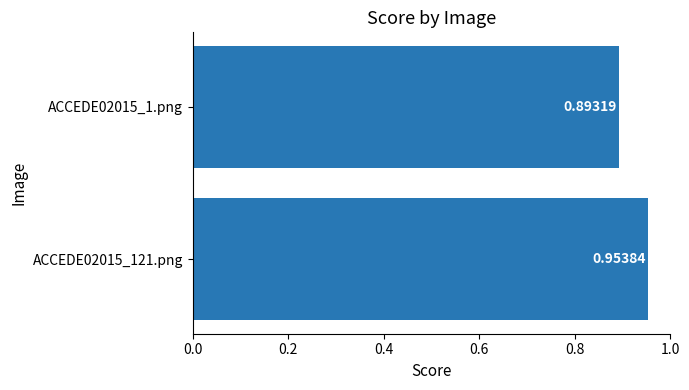

List the labels in order of value, smallest first.

ACCEDE02015_1.png, ACCEDE02015_121.png